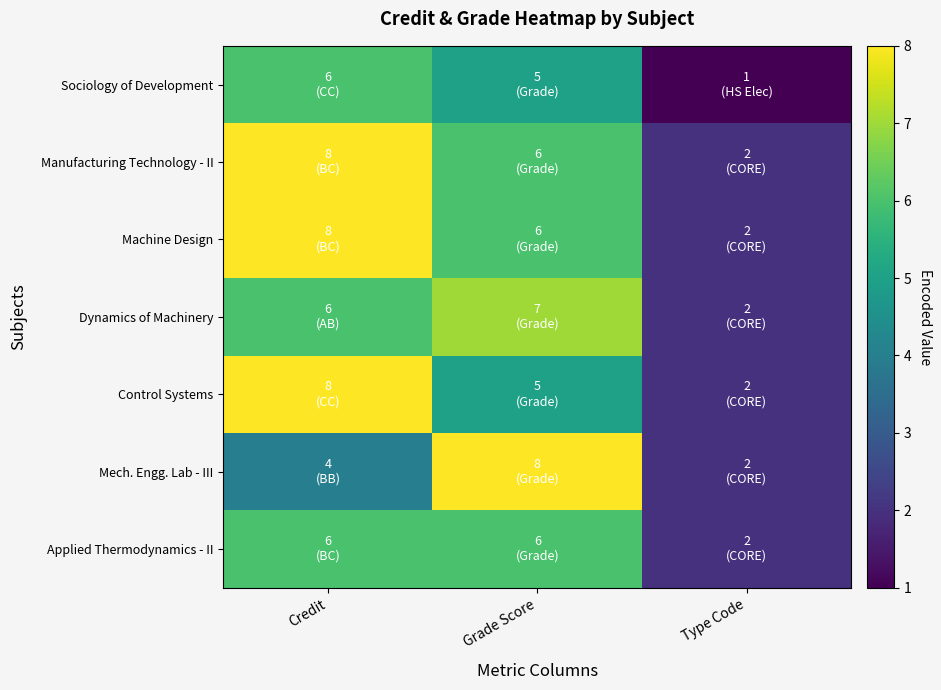

At how many categories does at least one series exceed 5?

2